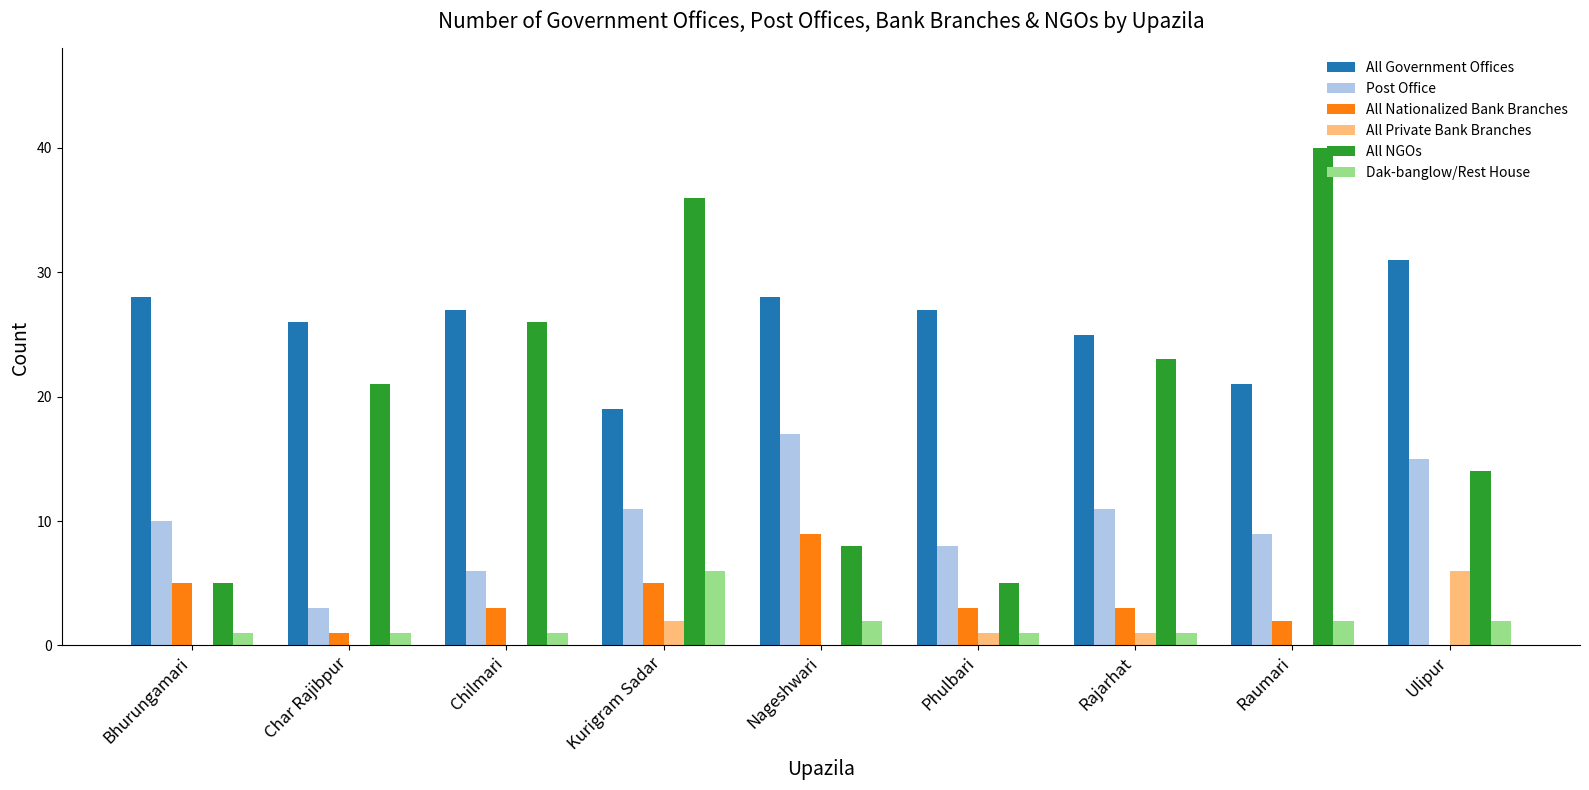

Which category has the highest value in the All NGOs series?

Raumari